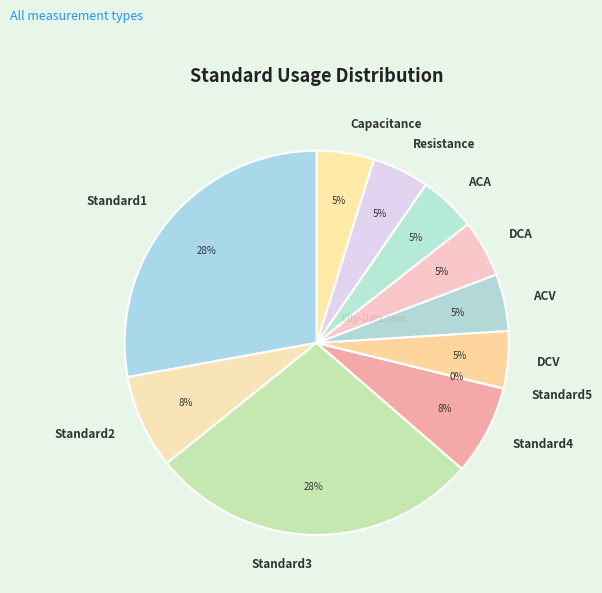

To the nearest percent, what portion does ACA represent?

5%